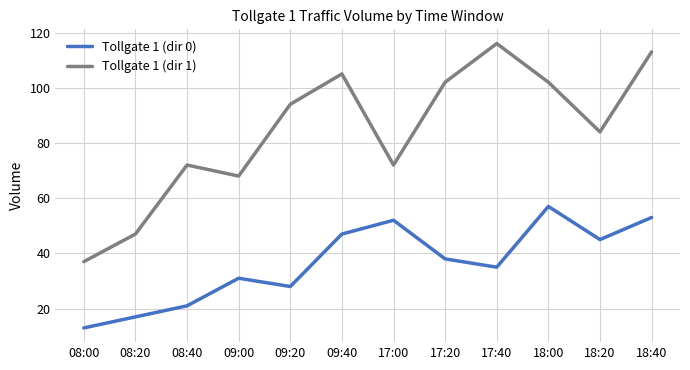

Which series has the largest total across all categories?

Tollgate 1 (dir 1)